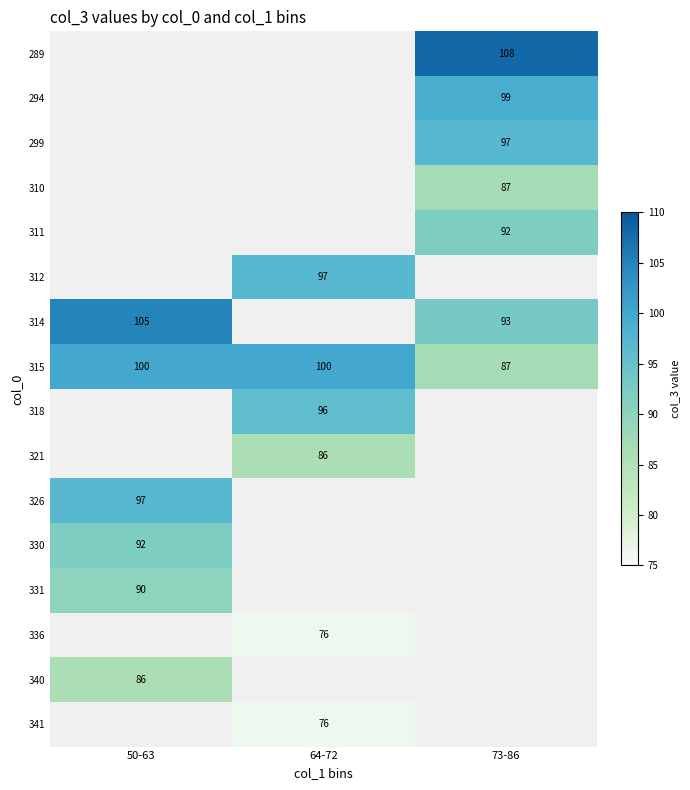

The value of 340 at 50-63 is 133. True or false?

False